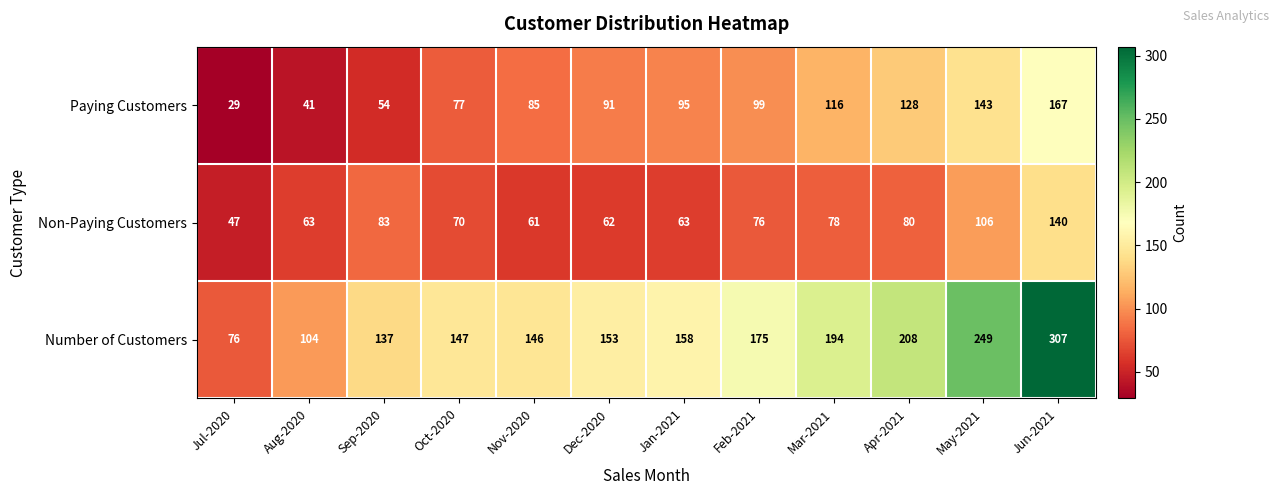

Count the number of data series in this chart.

3